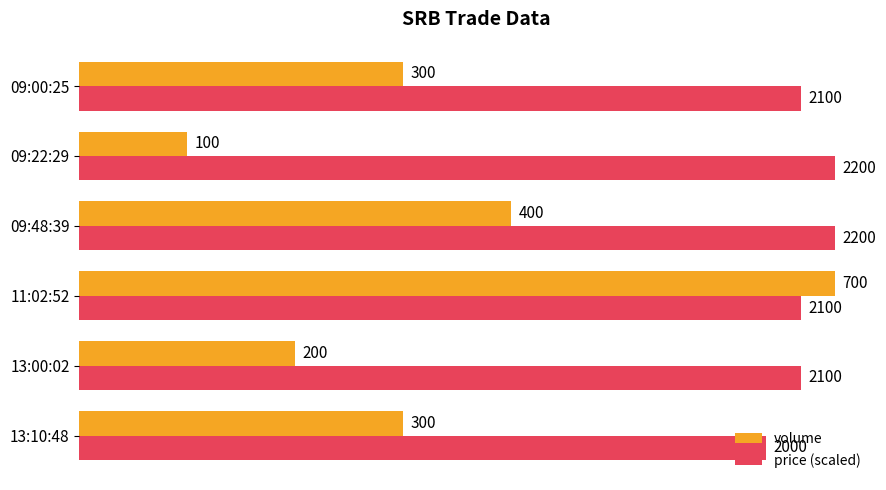

Which series changed the most between 13:00:02 and 09:48:39?

volume